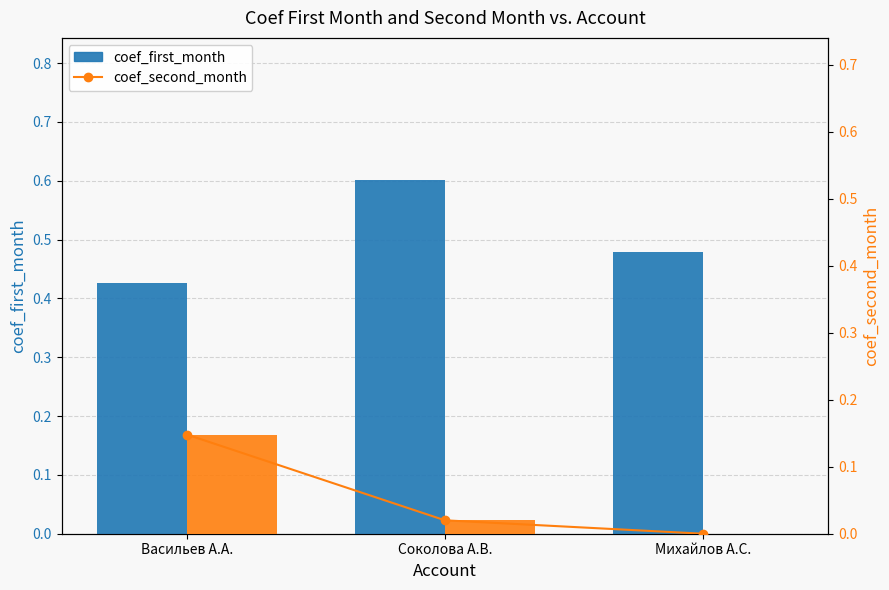

What is the difference between the maximum and minimum values in the coef_first_month series?

0.2